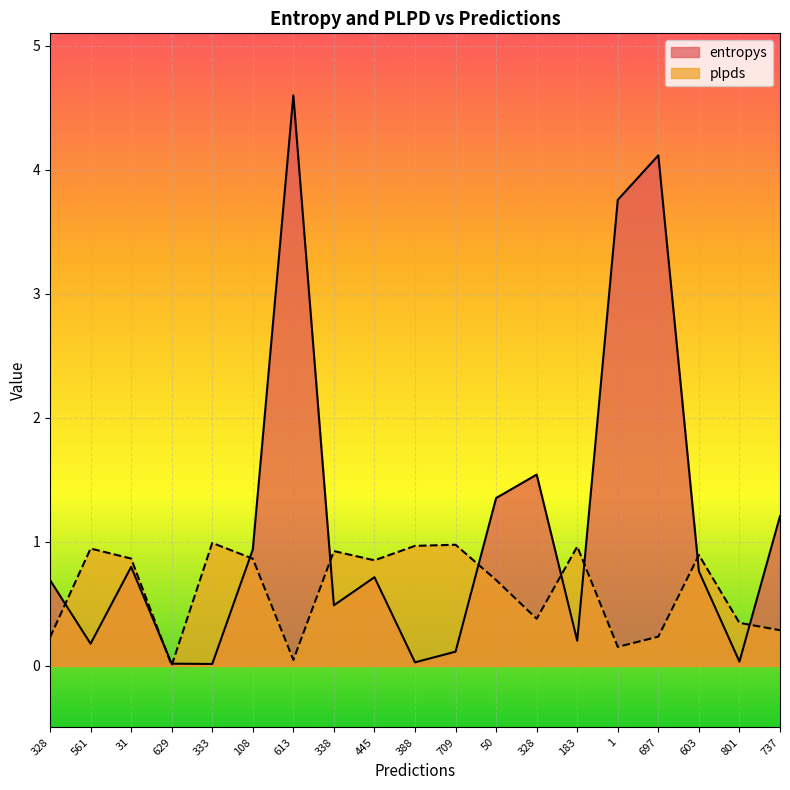

How many distinct data groups are displayed?

2